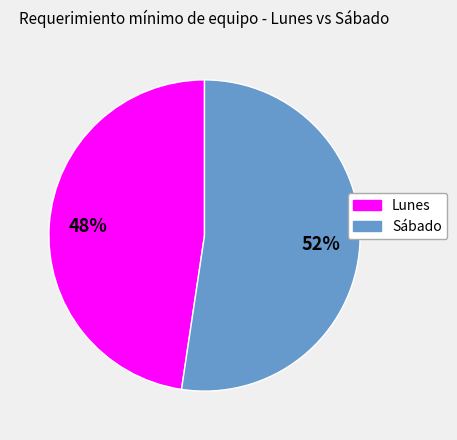

How many slices are in this pie chart?

2